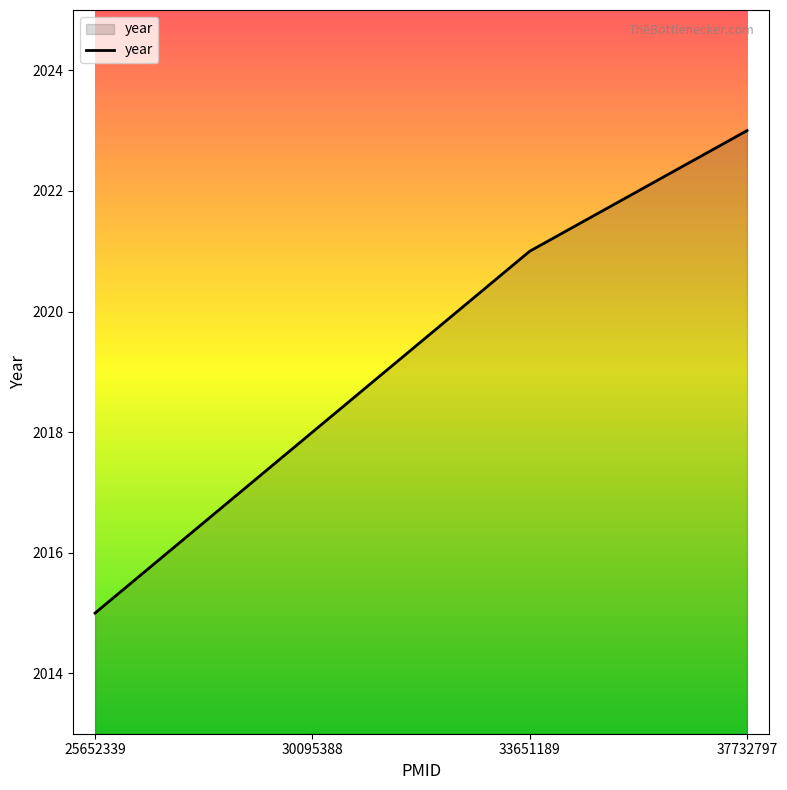

Rank the categories by value from highest to lowest.

37732797, 33651189, 30095388, 25652339